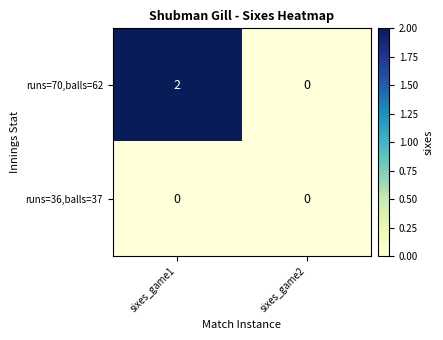

List the series in order of their overall mean, highest first.

runs=70,balls=62, runs=36,balls=37